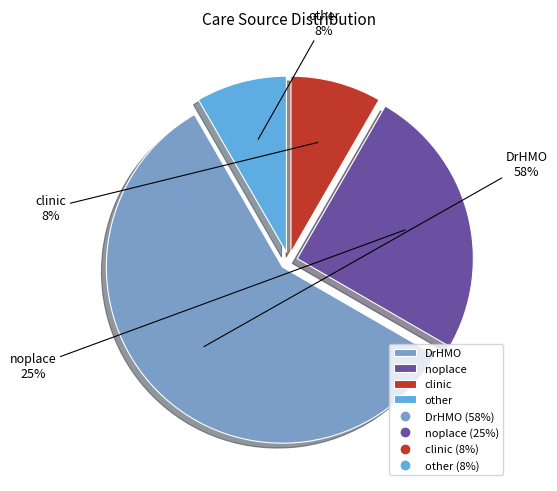

What is the largest slice in the pie chart?

DrHMO